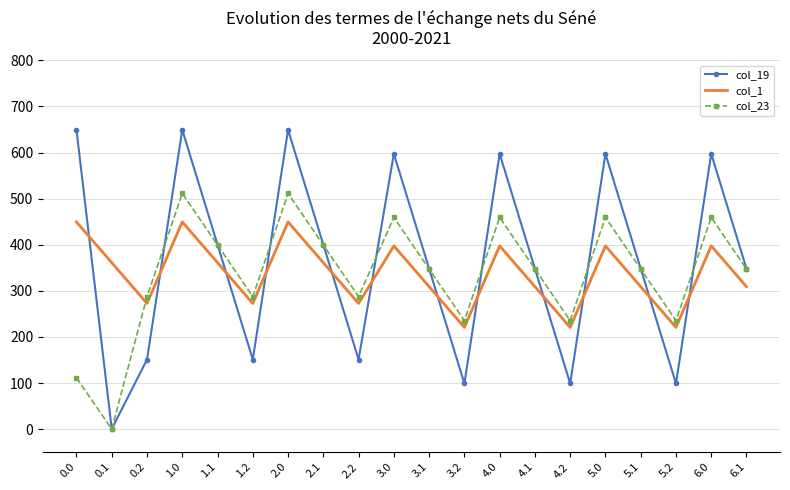

Reading left to right, list all the values displayed in this chart.

col_19: 0.0=649.2	0.1=0.2	0.2=151.0	1.0=649.2	1.1=400.2	1.2=151.0	2.0=649.2	2.1=400.2	2.2=151.0	3.0=597.2	3.1=348.2	3.2=99.0	4.0=597.2	4.1=348.2	4.2=99.0	5.0=597.2	5.1=348.2	5.2=99.0	6.0=597.2	6.1=348.2
col_1: 0.0=449.5	0.1=361.1	0.2=272.7	1.0=449.5	1.1=361.1	1.2=272.7	2.0=449.5	2.1=361.1	2.2=272.7	3.0=397.5	3.1=309.1	3.2=220.7	4.0=397.5	4.1=309.1	4.2=220.7	5.0=397.5	5.1=309.1	5.2=220.7	6.0=397.5	6.1=309.1
col_23: 0.0=111.3	0.1=0.0	0.2=287.5	1.0=511.3	1.1=399.4	1.2=287.5	2.0=511.3	2.1=399.4	2.2=287.5	3.0=459.3	3.1=347.4	3.2=235.5	4.0=459.3	4.1=347.4	4.2=235.5	5.0=459.3	5.1=347.4	5.2=235.5	6.0=459.3	6.1=347.4